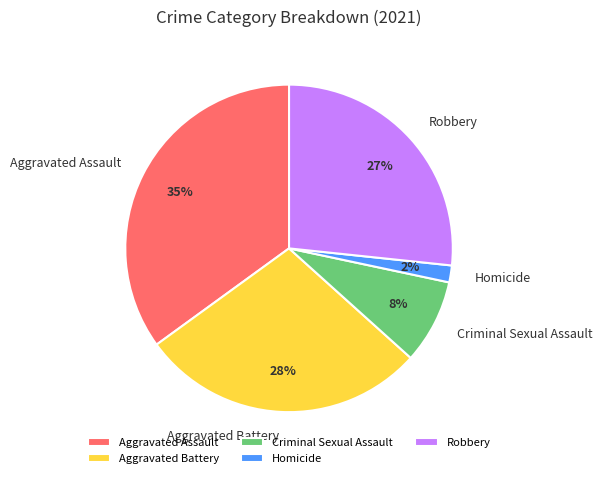

Combined, do Criminal Sexual Assault and Aggravated Battery account for over 50%?

No